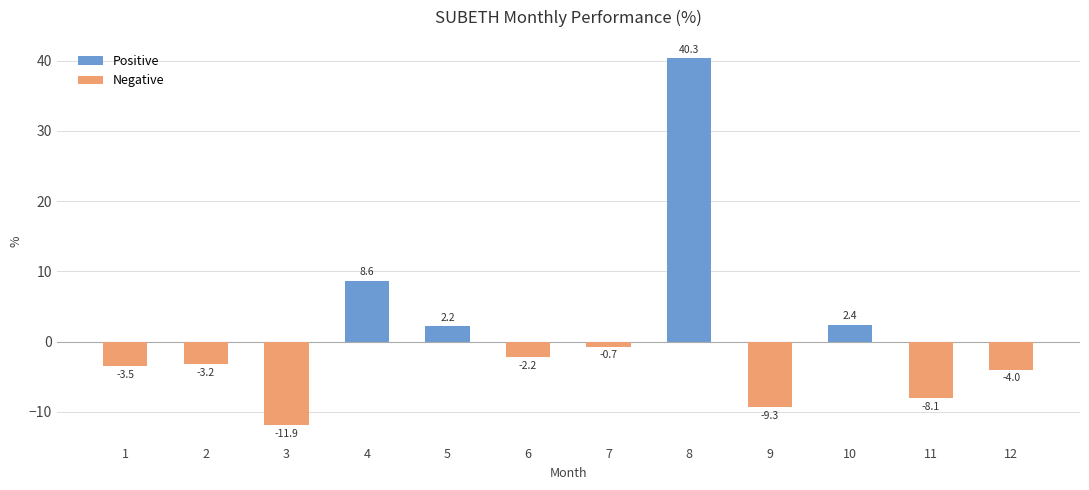

Reading left to right, list all the values displayed in this chart.

1=-3.5	2=-3.2	3=-11.9	4=8.6	5=2.2	6=-2.2	7=-0.7	8=40.3	9=-9.3	10=2.4	11=-8.1	12=-4.0